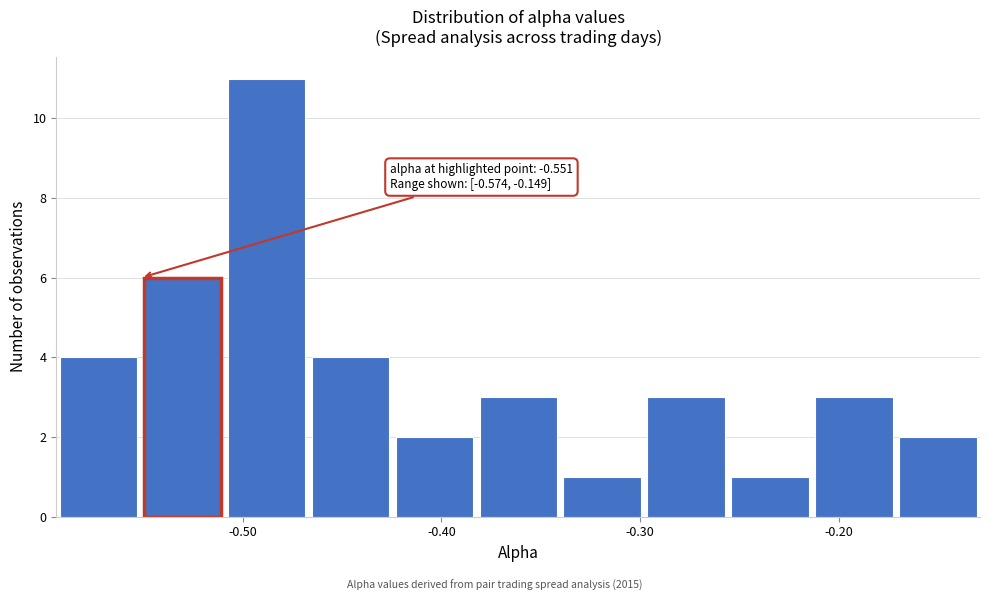

Which range on the x-axis has the tallest bar?

-0.51 to -0.47